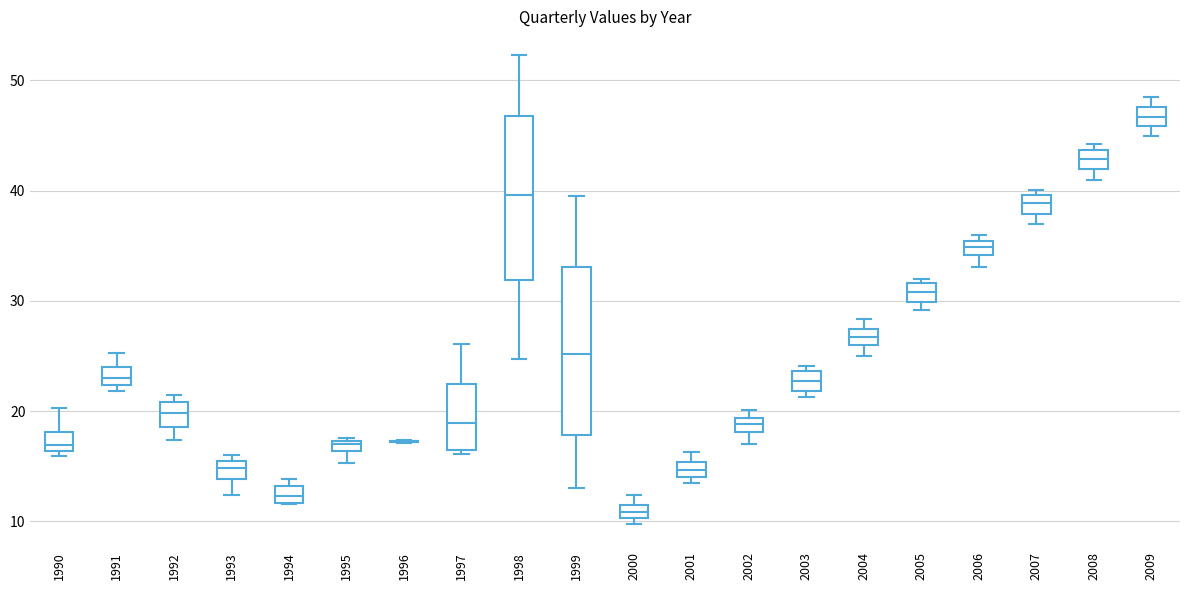

Where is the lower edge of the box at x = 2000 on the y-axis? The values are not printed on the chart, so give them approximately, as read against the axis.

10